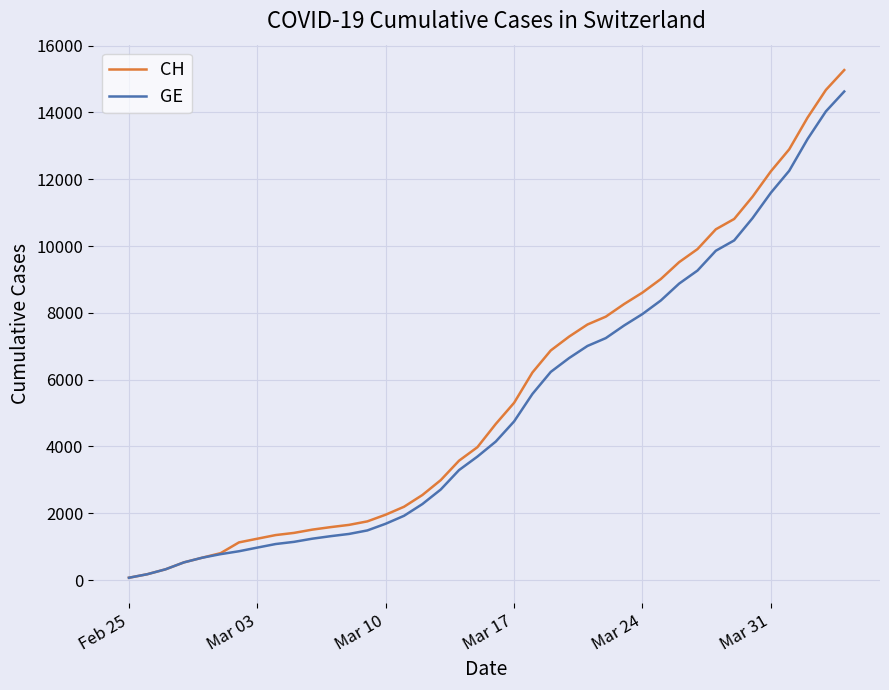

Which series has the widest spread of values?

CH